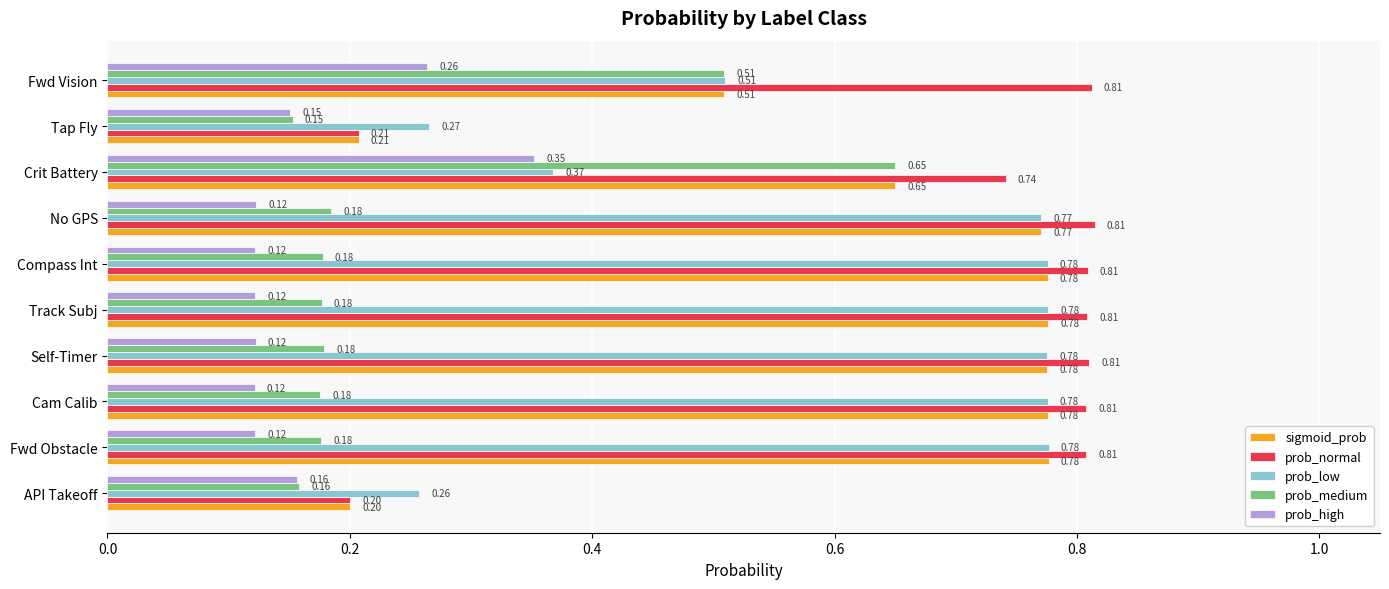

Between API Takeoff and Fwd Obstacle, which series saw the biggest shift?

prob_normal